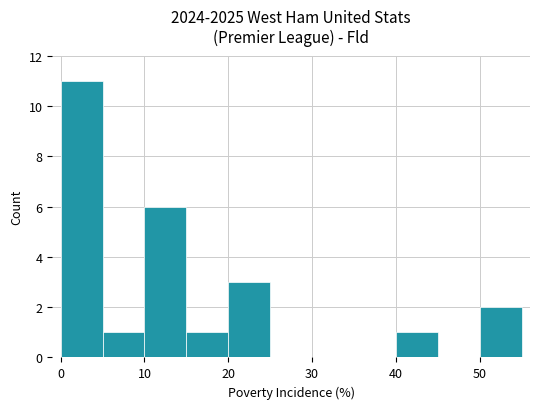

Reading left to right, list all the values displayed in this chart.

11	1	6	1	3	0	0	0	1	0	2